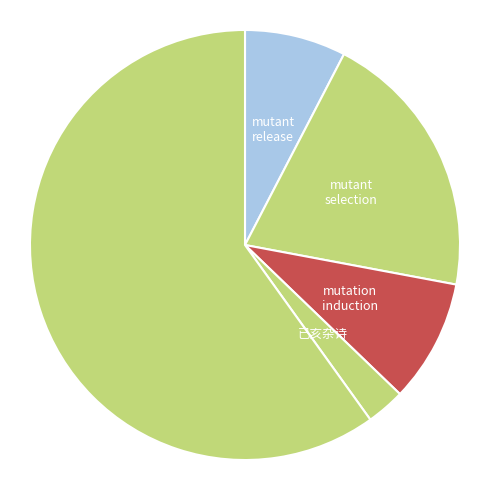

Is there any slice that represents more than half of the pie?

Yes